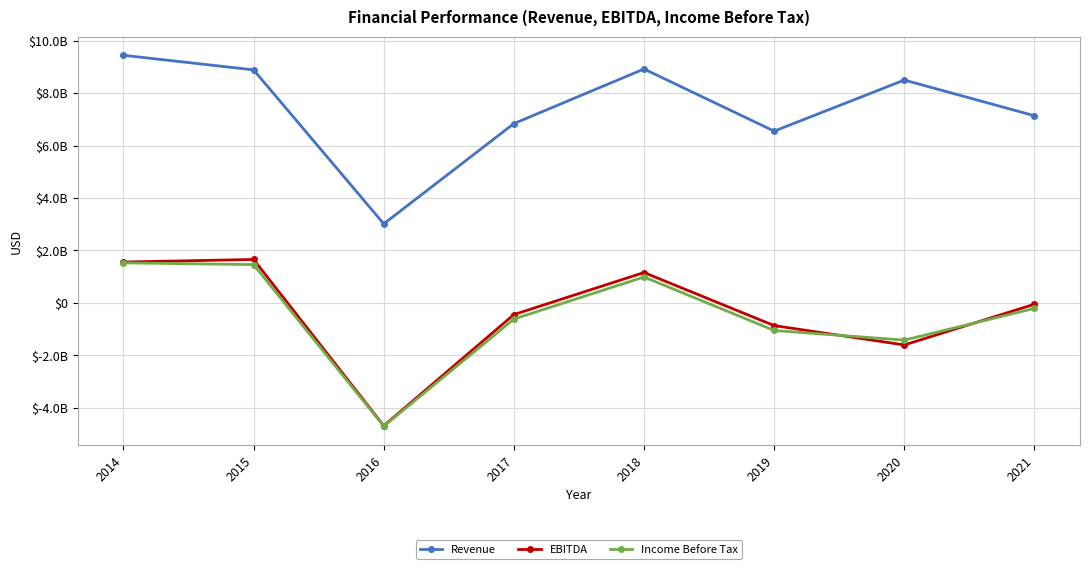

At which category is the sum across all series the highest?

2014